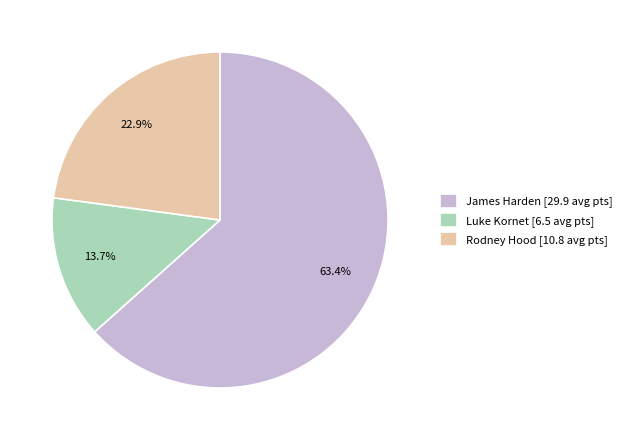

What is the ratio of the value at Rodney Hood to the value at James Harden?

0.4